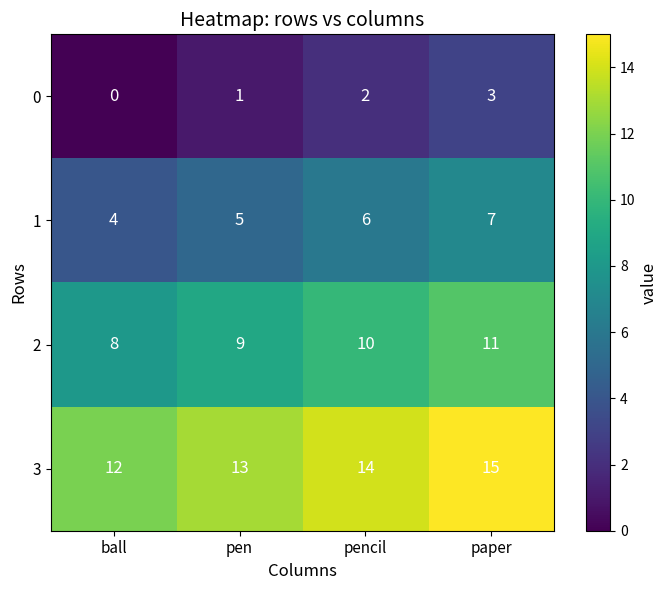

Reading left to right, what are all the values shown in this chart?

0: 0	1	2	3
1: 4	5	6	7
2: 8	9	10	11
3: 12	13	14	15